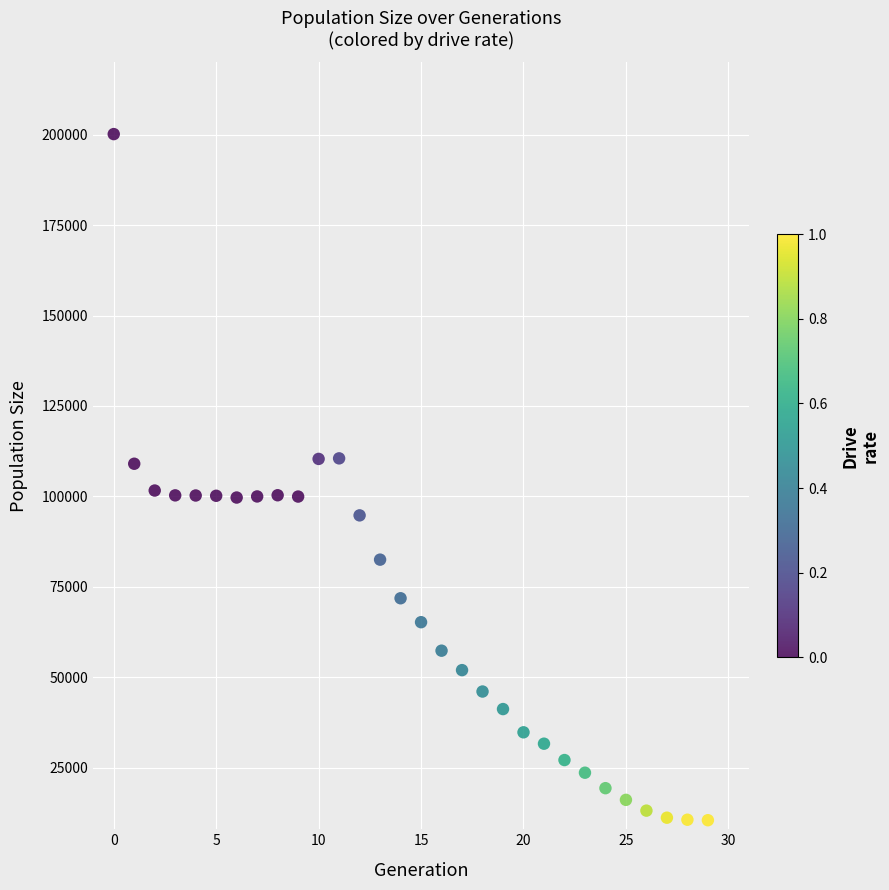

What is the range of Y values (max minus min)?

189651